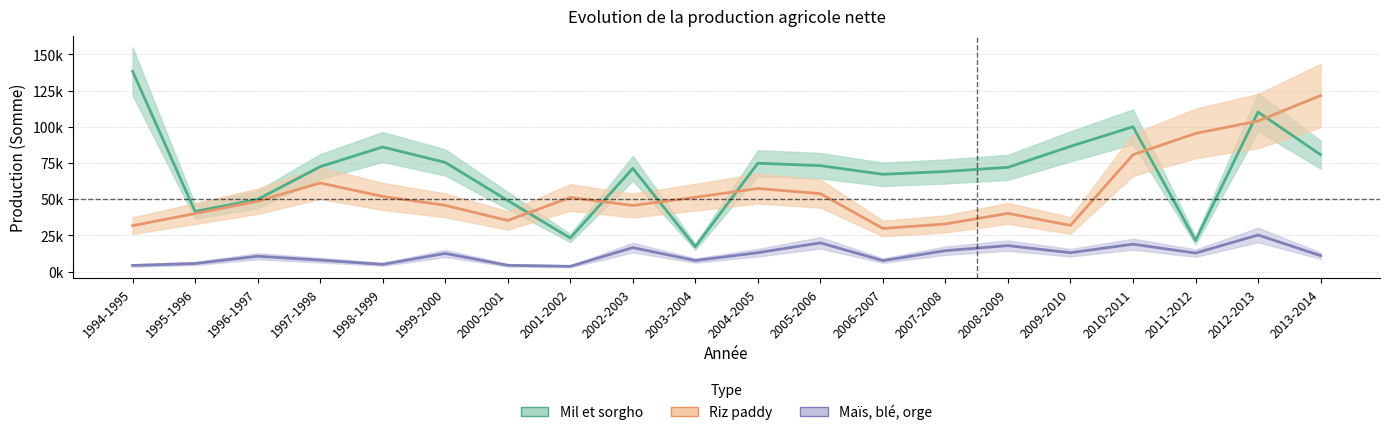

What is the total value across all series at 1994-1995?

174229.0